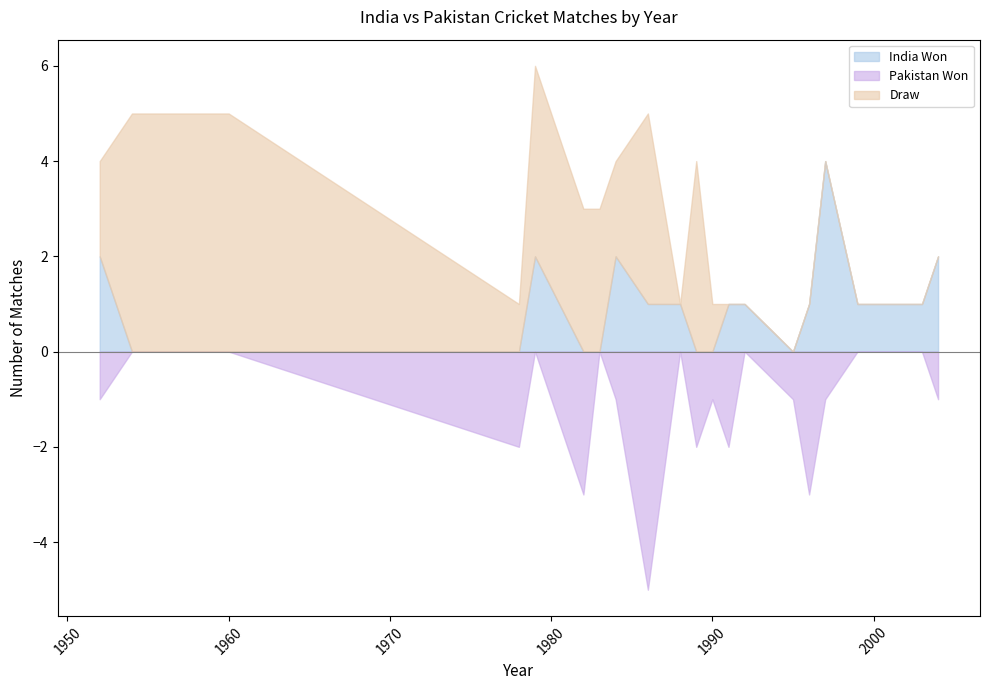

What is the maximum value for Pakistan Won?

5